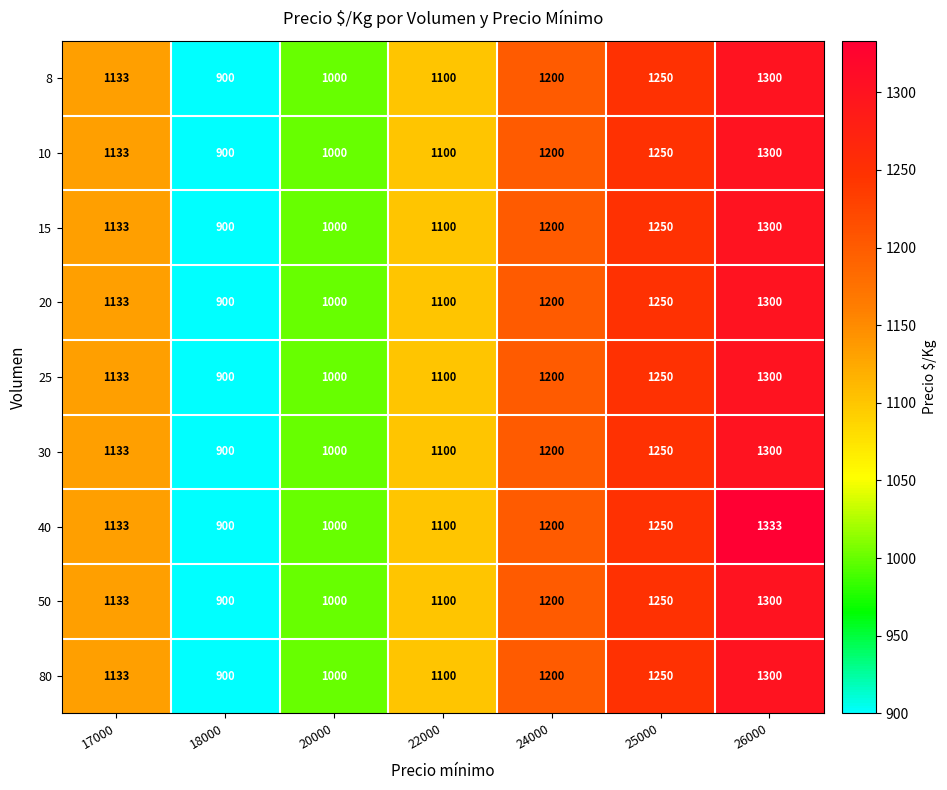

Rank the categories by 10 value from highest to lowest.

26000, 25000, 24000, 17000, 22000, 20000, 18000